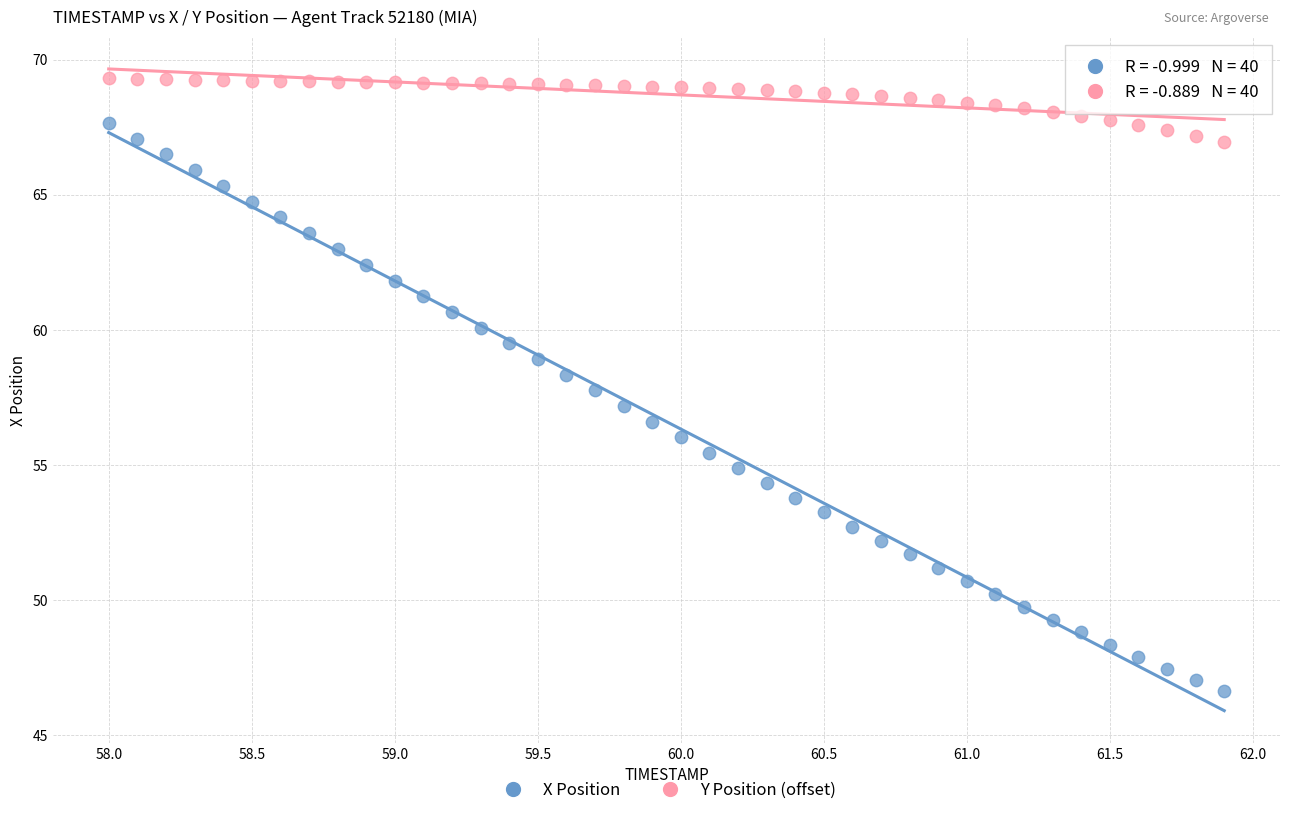

Across all data points, what is the range of X values (max minus min)?

3.9